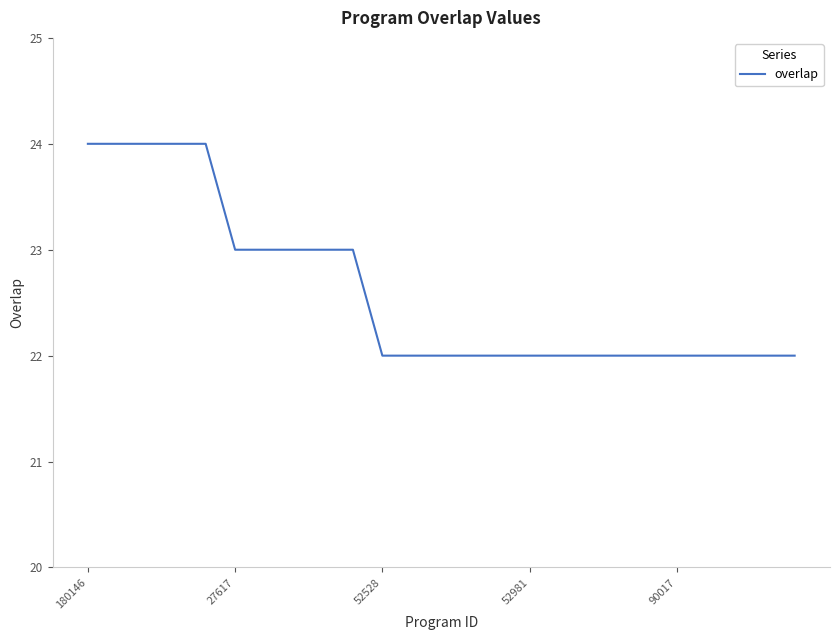

Does the chart display data point markers on the line(s)?

No